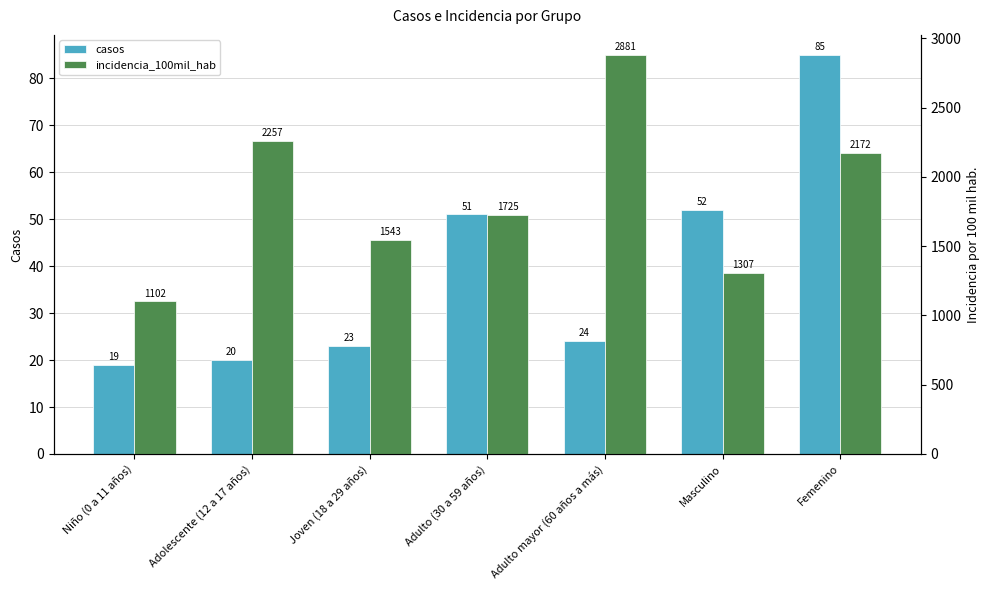

True or false: casos has a value of 24.0 at Adulto mayor (60 años a más).

True